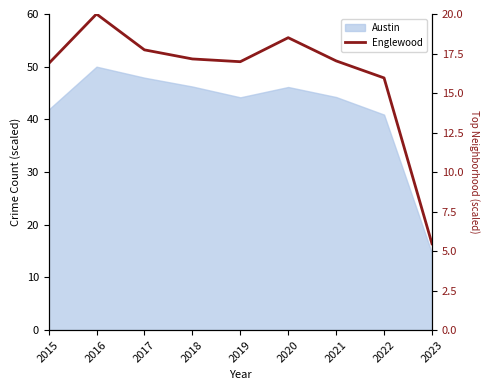

What is the difference between the maximum and minimum values?

14.5